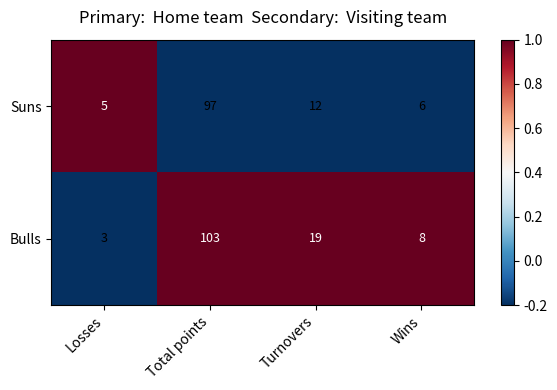

Reading left to right, transcribe all the data shown in this chart.

Suns: Losses=5	Total points=97	Turnovers=12	Wins=6
Bulls: Losses=3	Total points=103	Turnovers=19	Wins=8